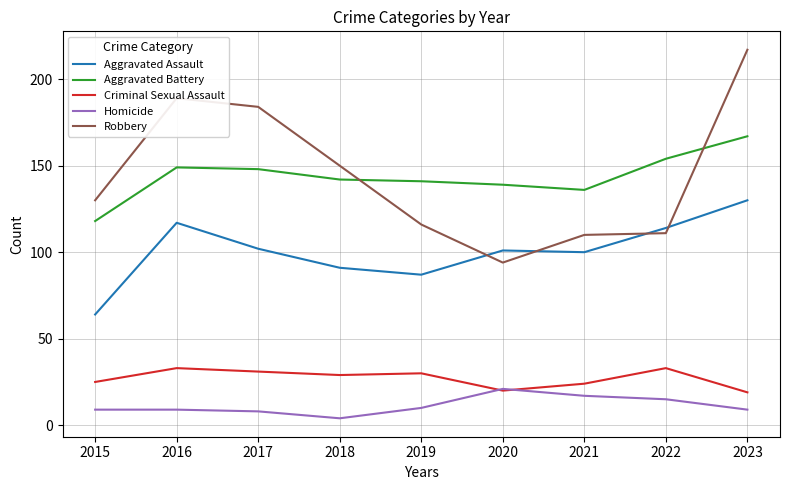

Where is Robbery nearest to the value 155?

2018